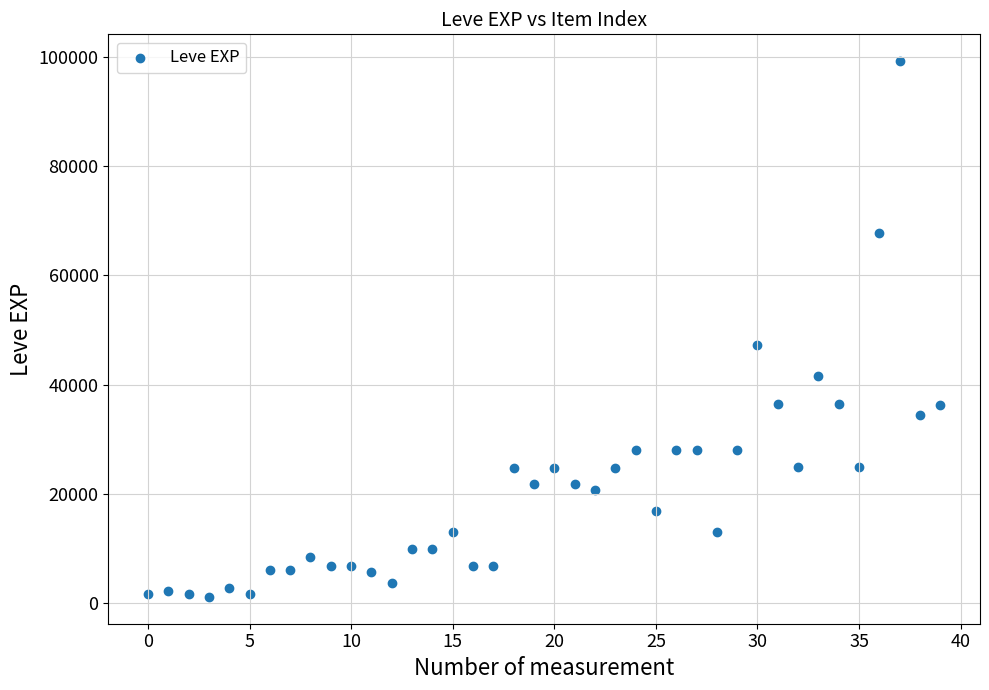

What is the range of Y values (max minus min)?

98060